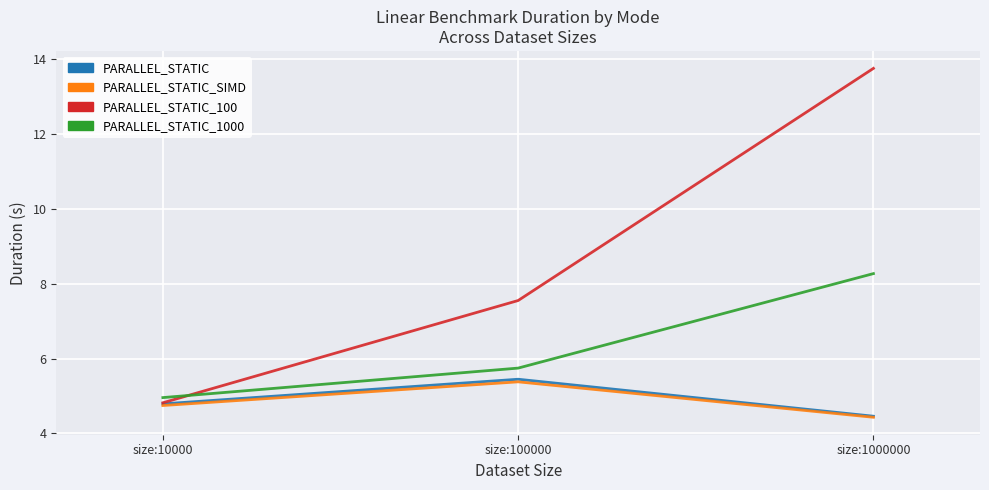

What is the approximate value of PARALLEL_STATIC at size:10000?

4.8